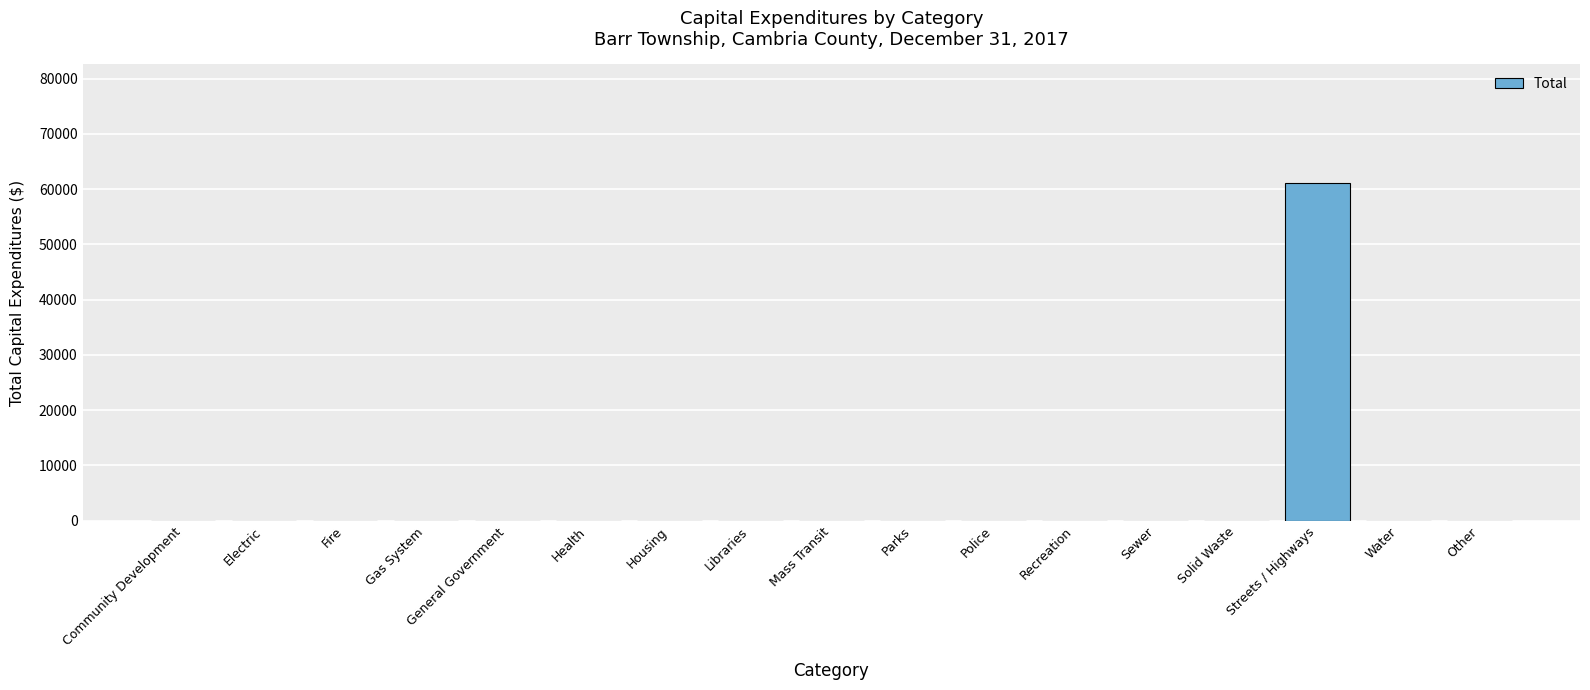

Reading right to left, what are all the values shown in this chart?

0	0	61186	0	0	0	0	0	0	0	0	0	0	0	0	0	0